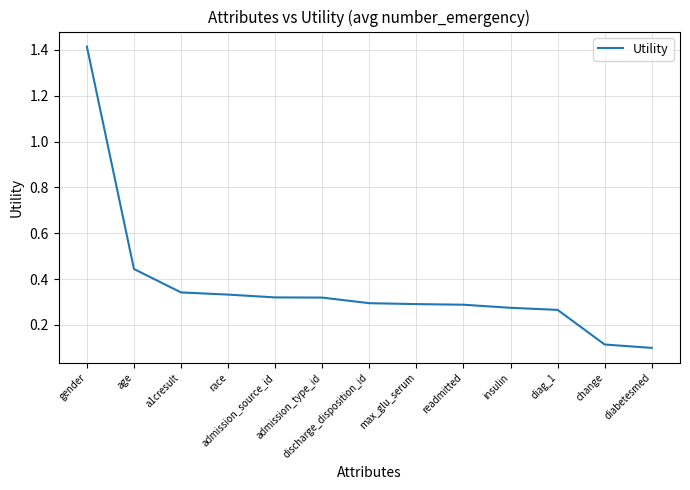

How many lines are shown in the chart?

1